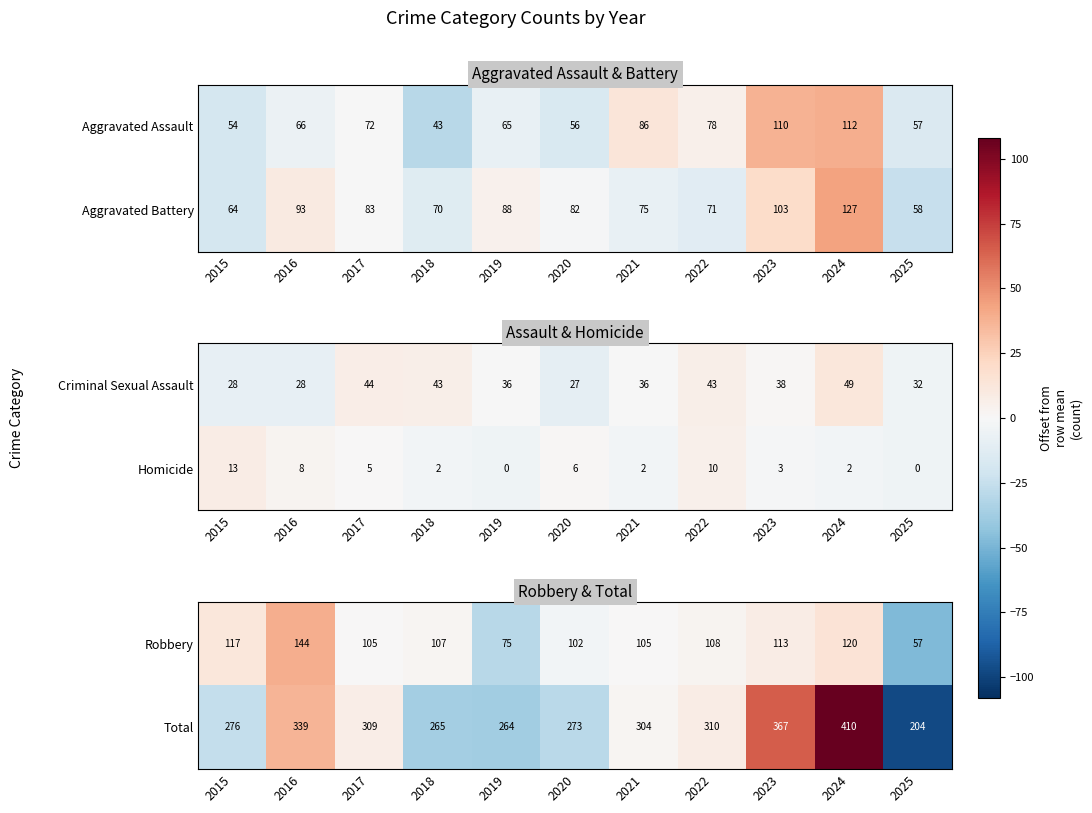

What is the difference between the maximum and minimum values in the Robbery series?

87